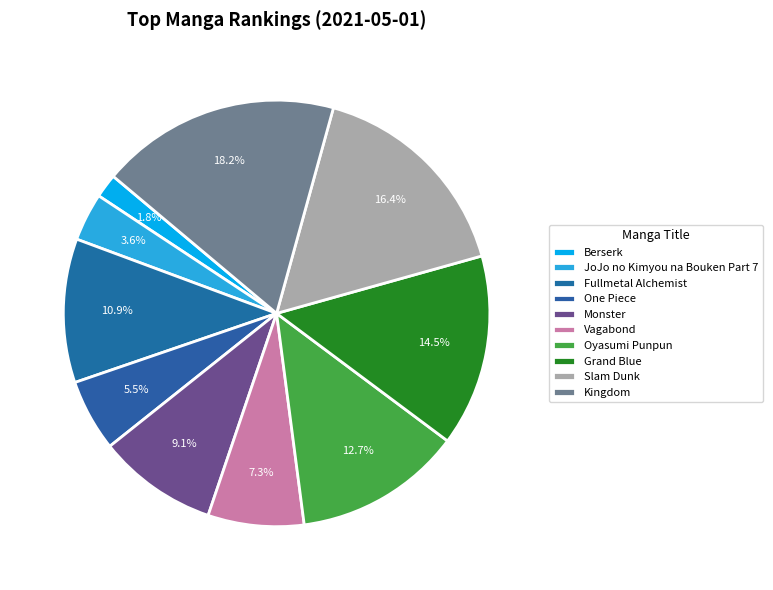

How many segments does this pie chart have?

10